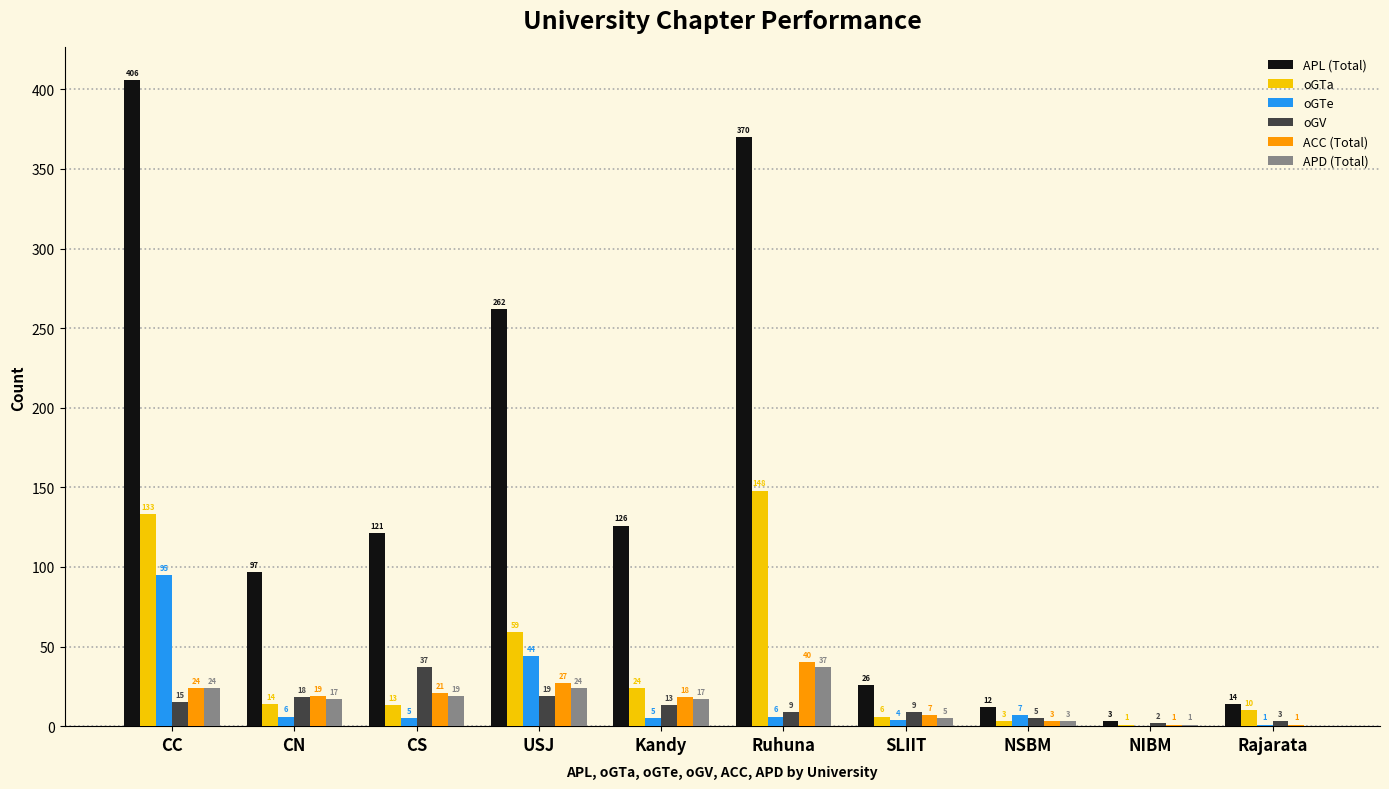

What are all the series names shown in the legend?

APL (Total), oGTa, oGTe, oGV, ACC (Total), APD (Total)